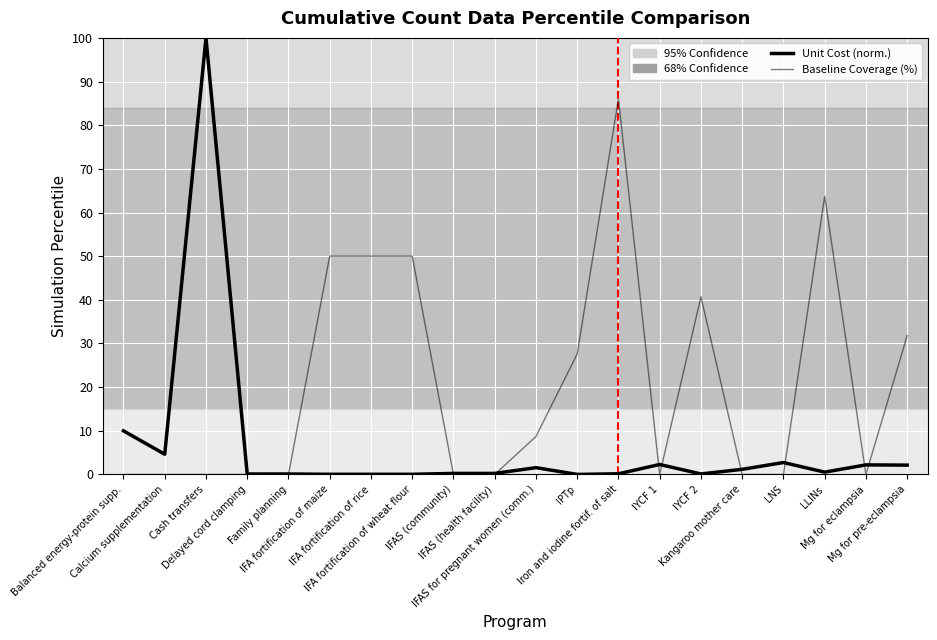

How many times do Baseline Coverage (%) and Unit Cost (norm.) cross each other?

9